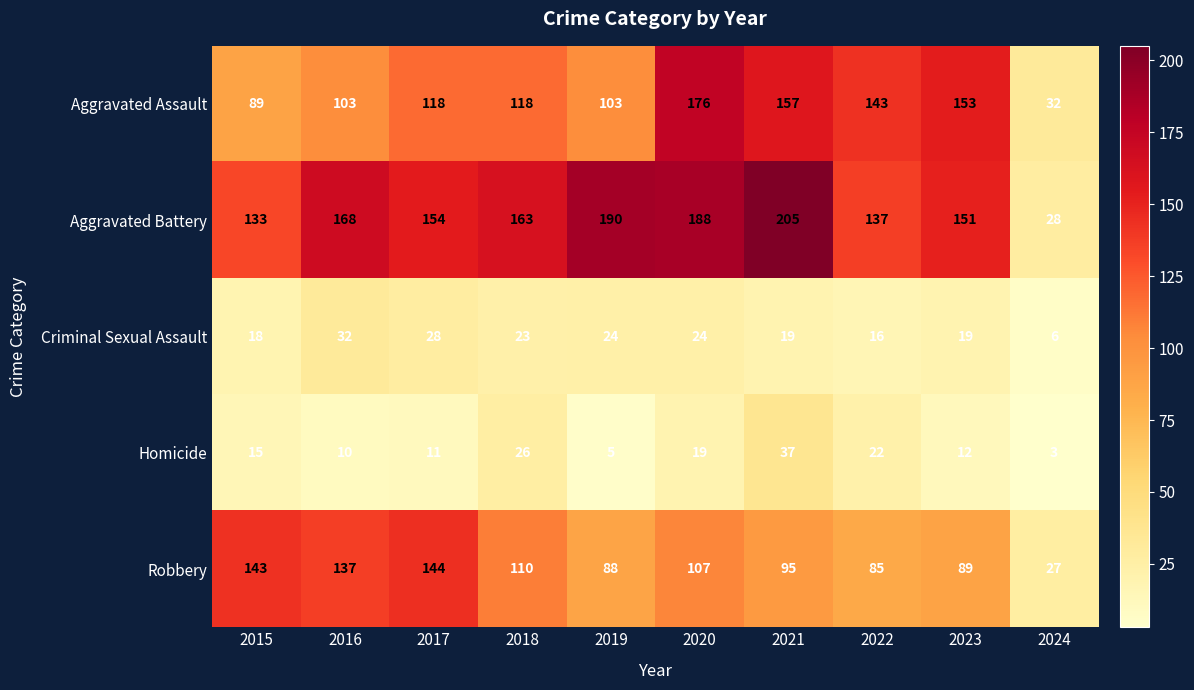

Which series has the widest spread of values?

Aggravated Battery